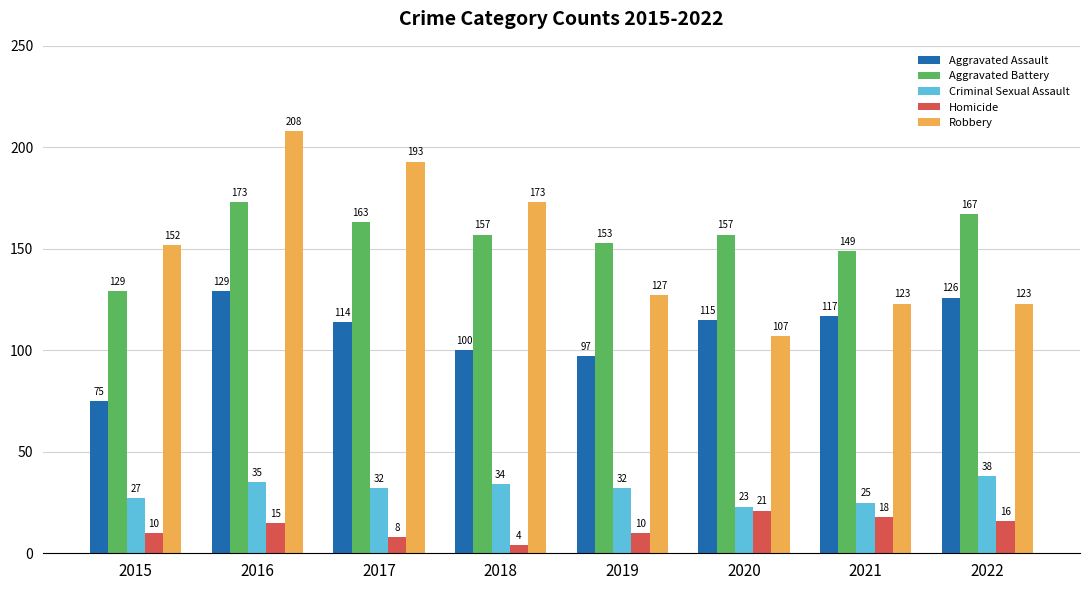

How many distinct data groups are displayed?

5